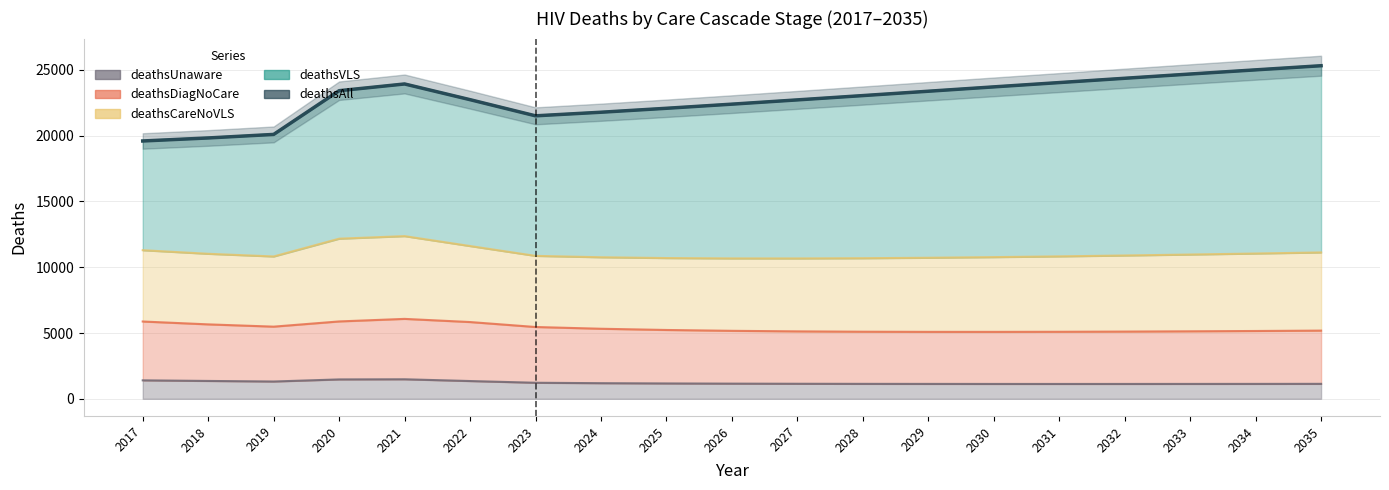

At how many categories does at least one series exceed 13165?

19